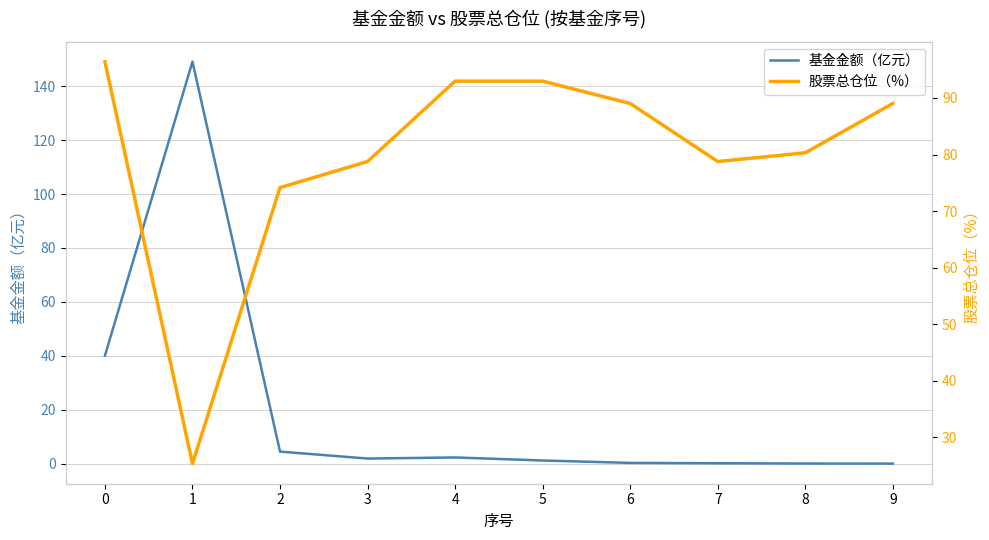

How many intersections are there between 股票总仓位（%） and 基金金额（亿元）?

2